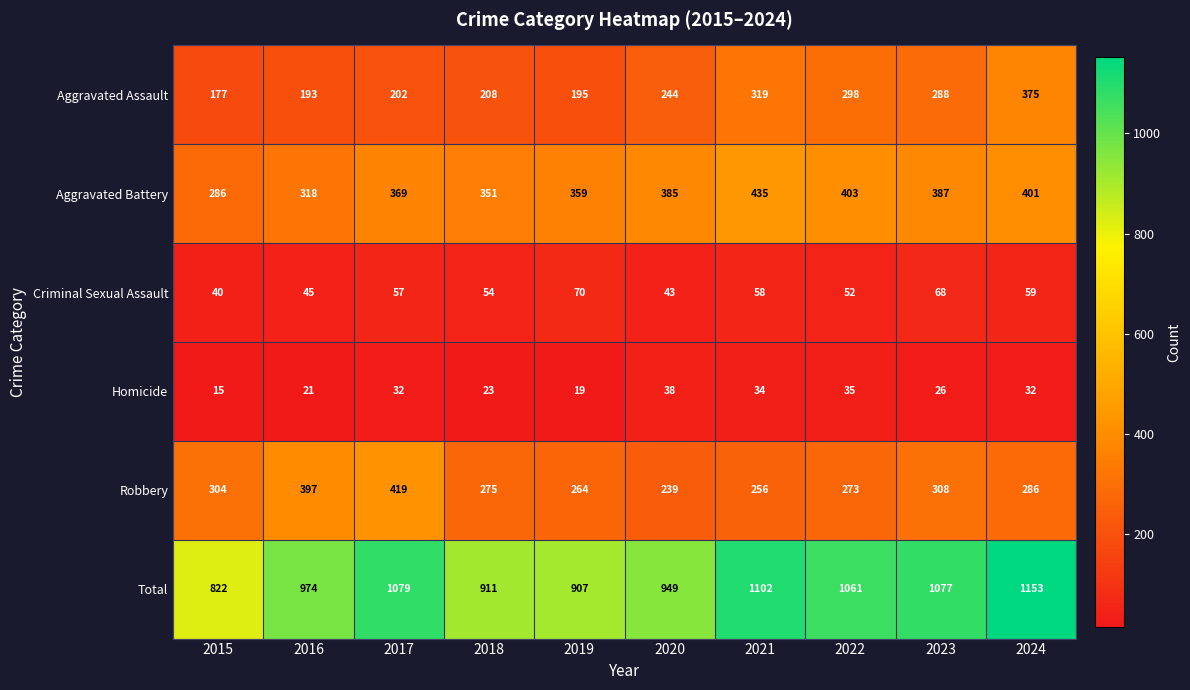

What is the difference between the Aggravated Assault values at 2017 and 2015?

25